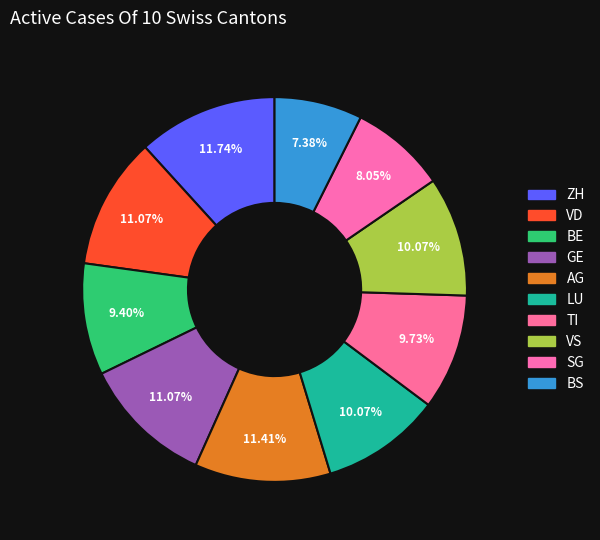

How many slices are in this pie chart?

10